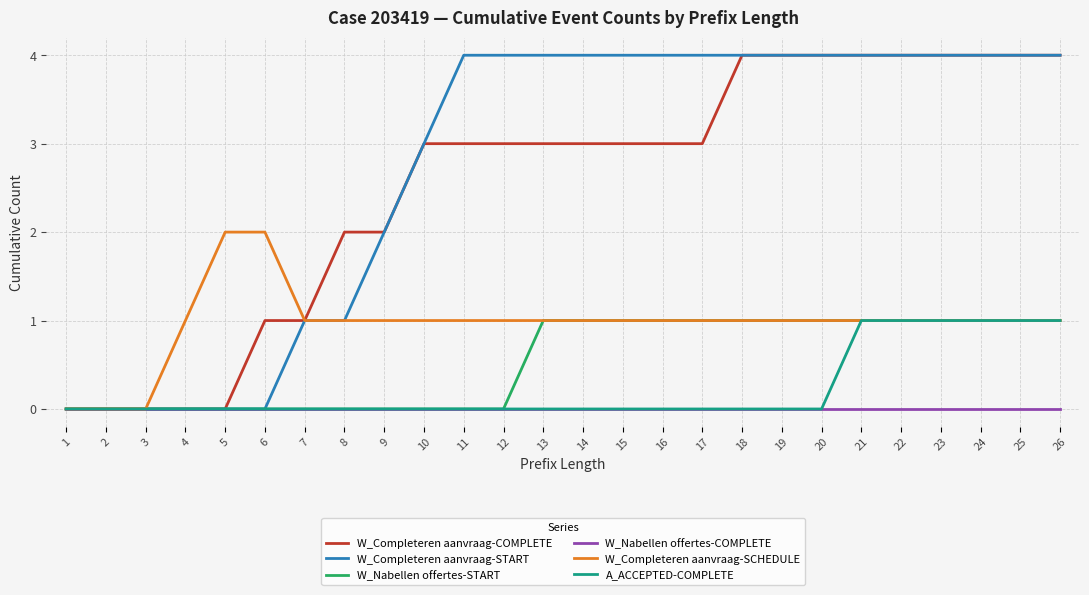

What is the approximate value of W_Completeren aanvraag-COMPLETE at 15?

3